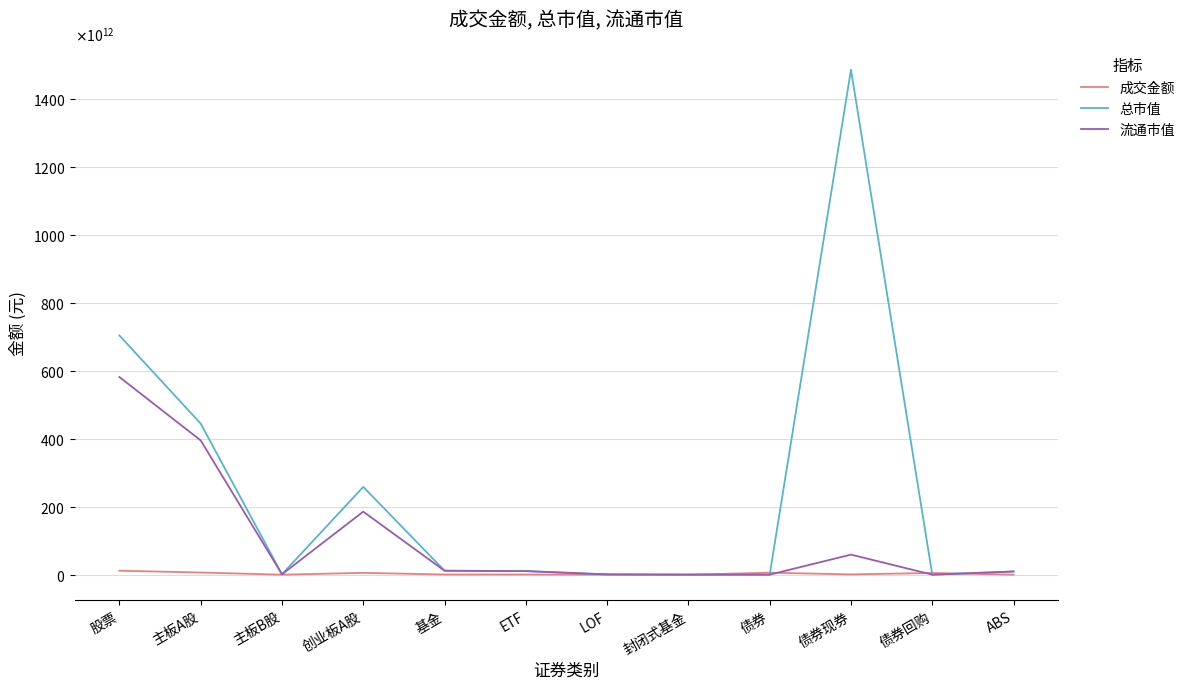

How many interior local peaks does the 流通市值 series have?

2